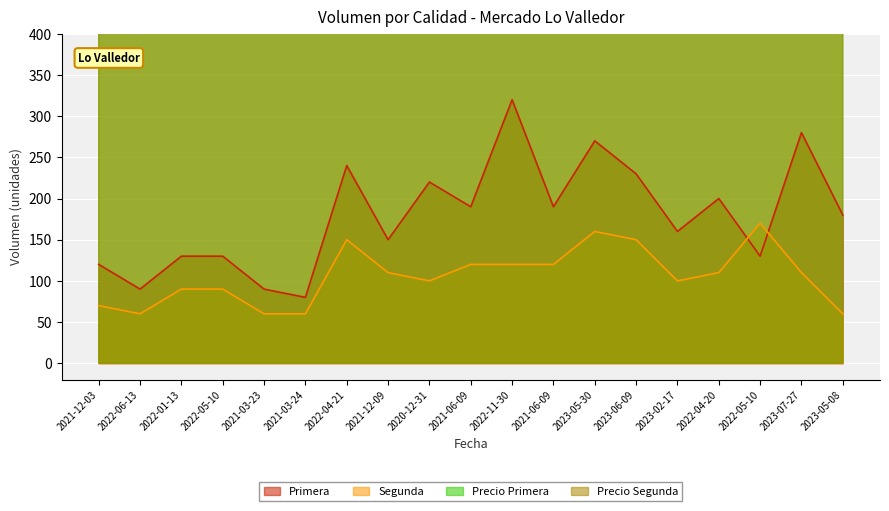

The value of Precio Primera at 2021-03-23 is 21818. True or false?

False